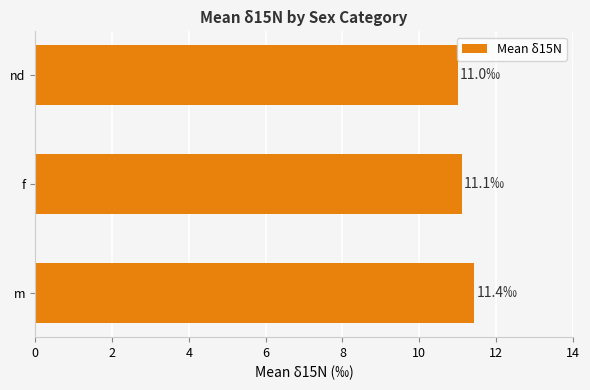

Count the number of data series in this chart.

1